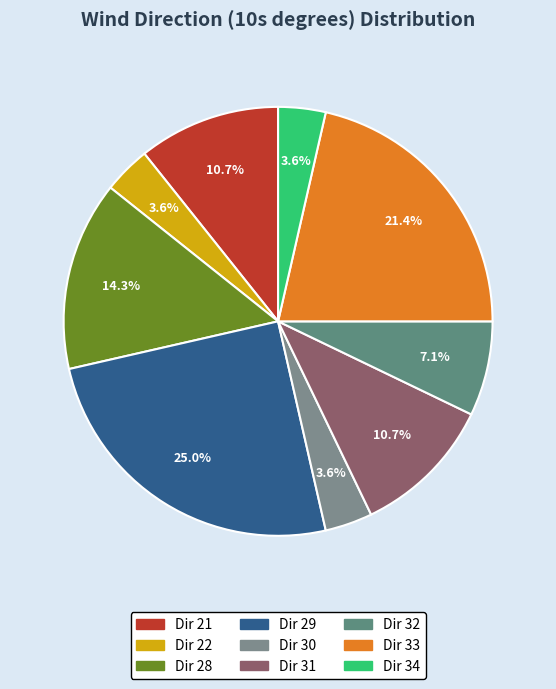

How many slices are in this pie chart?

9